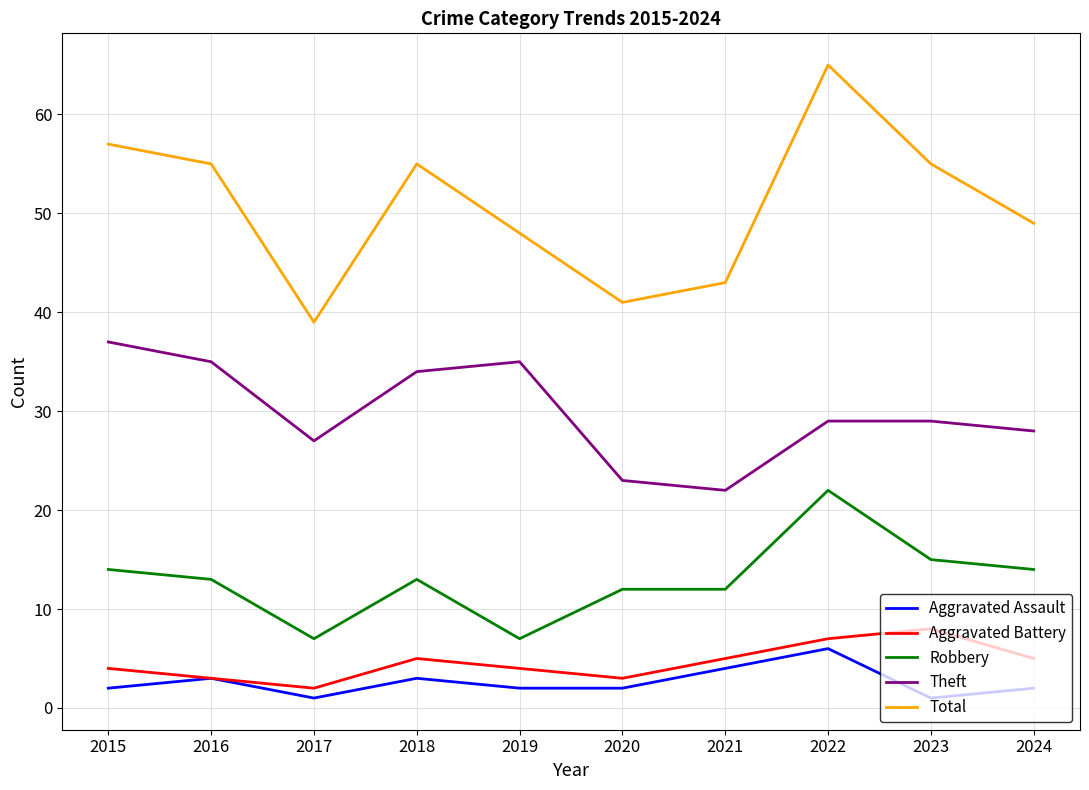

What is the spread (max minus min) of values at 2022?

59